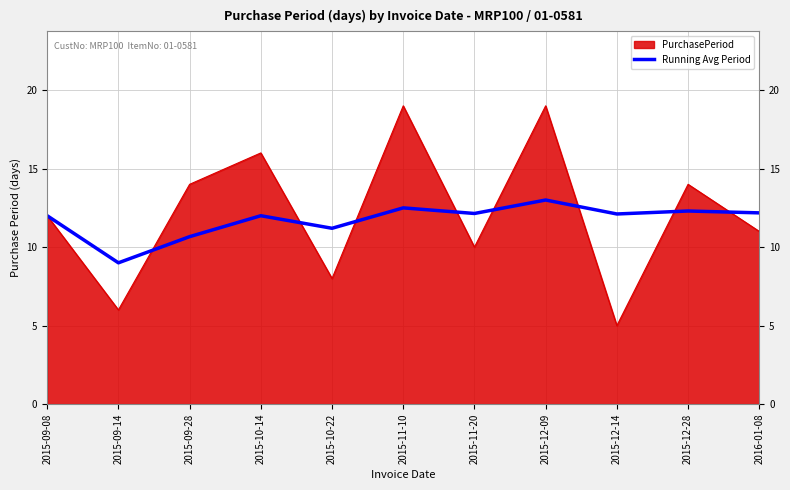

Which label corresponds to the smallest value in the chart?

2015-12-14